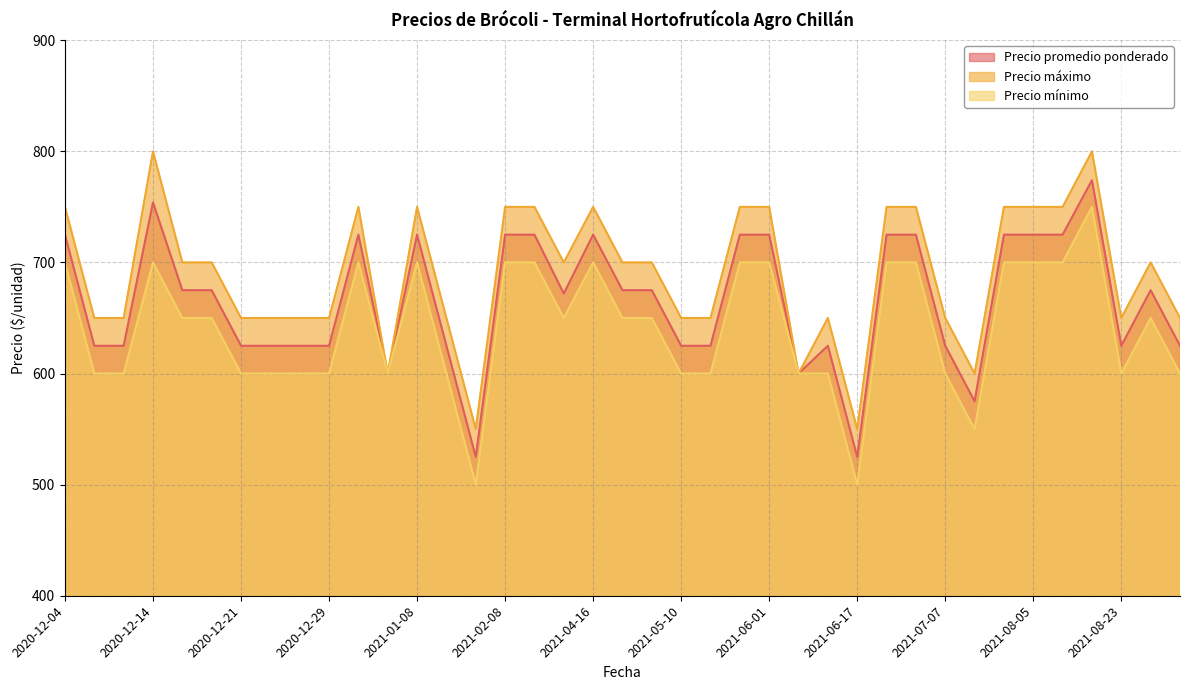

Between 2021-04-29 and 2021-05-19, which series saw the biggest shift?

Precio promedio ponderado